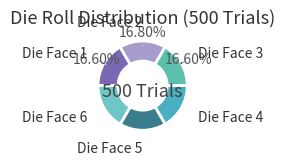

Count the number of slices in the pie.

6